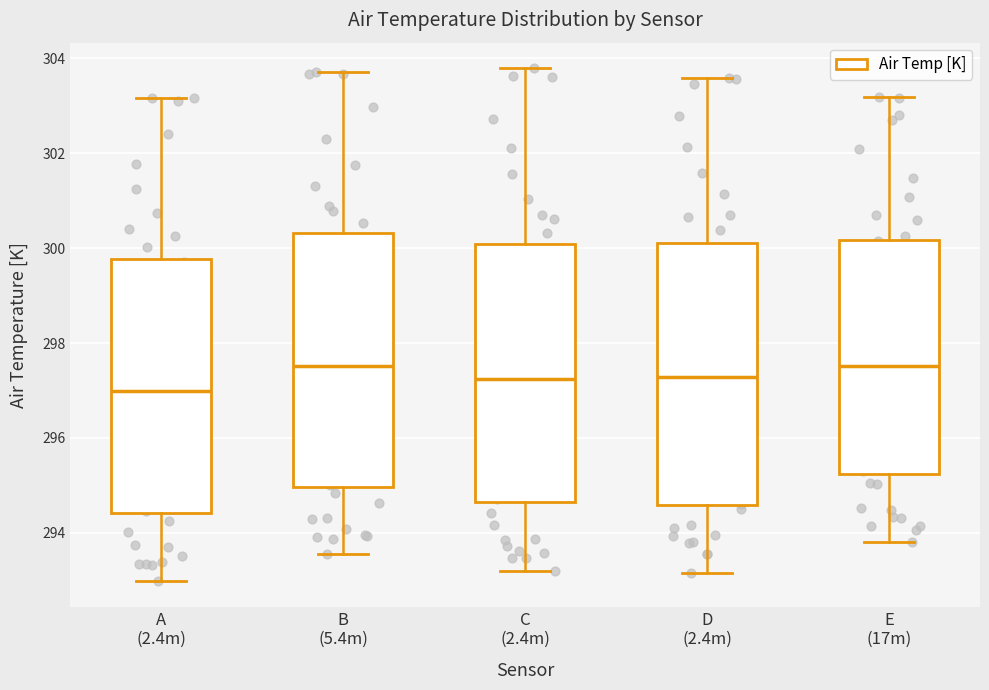

Reading left to right, transcribe this box plot: for each box, give where its median line is, the range the box spans, and where its two whiskers end, as read against the y-axis. The values are not printed on the chart, so give them approximately, as read against the axis.

A (2.4m): median 297.0, box 294.4 to 299.8, whiskers 293.0 to 303.2
B (5.4m): median 297.6, box 295.0 to 300.4, whiskers 293.6 to 303.8
C (2.4m): median 297.2, box 294.6 to 300.0, whiskers 293.2 to 303.8
D (2.4m): median 297.2, box 294.6 to 300.2, whiskers 293.2 to 303.6
E (17m): median 297.6, box 295.2 to 300.2, whiskers 293.8 to 303.2